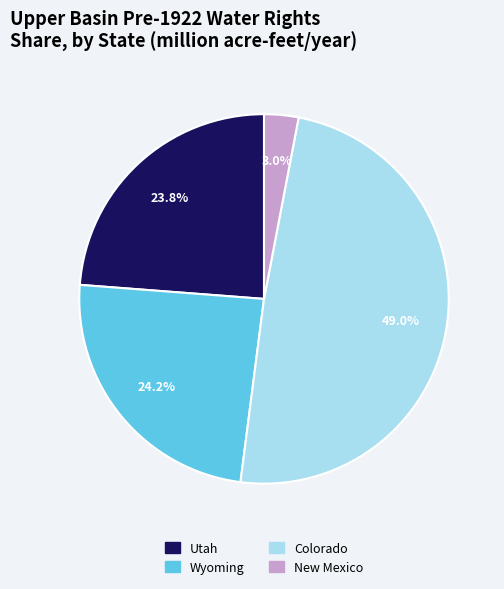

Is there a majority slice in this chart?

No